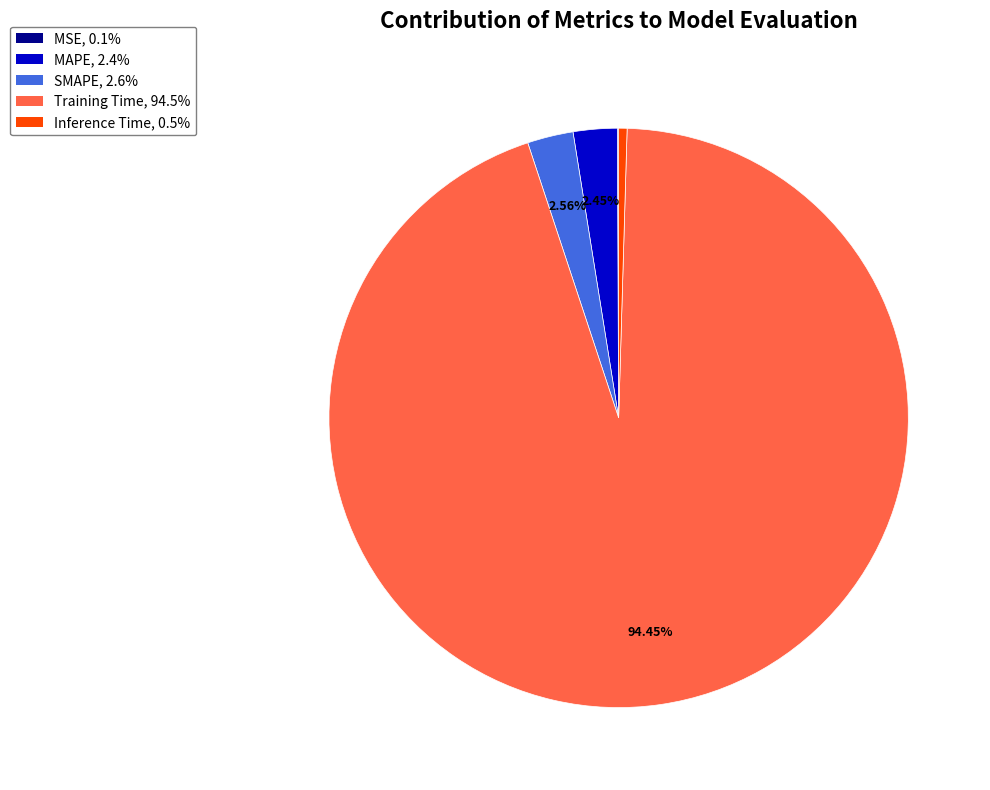

Do SMAPE and MAPE together represent more than half of the pie?

No